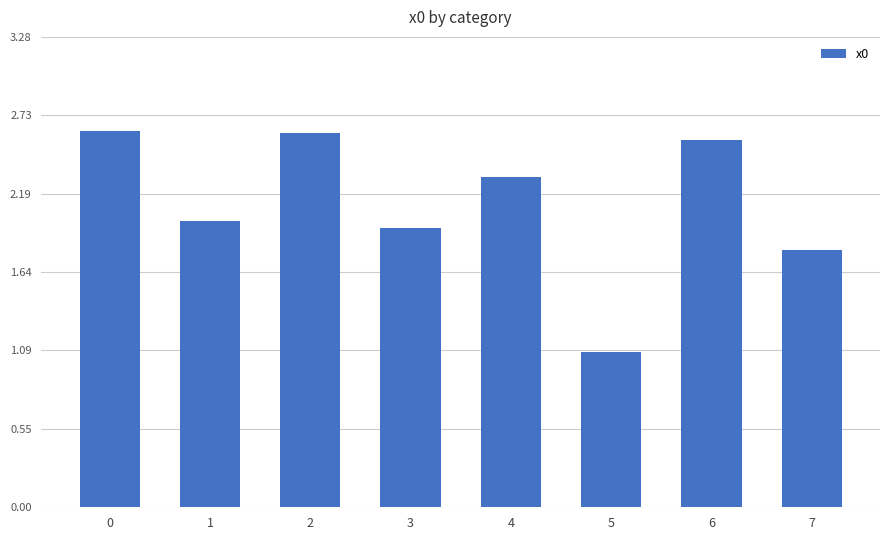

True or false: the data shows 2.3 at 4.

True